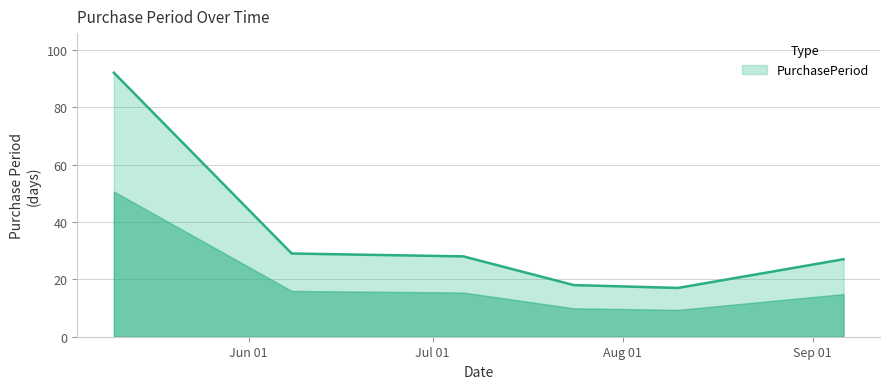

True or false: there are more than 2 points higher than both neighbors.

False